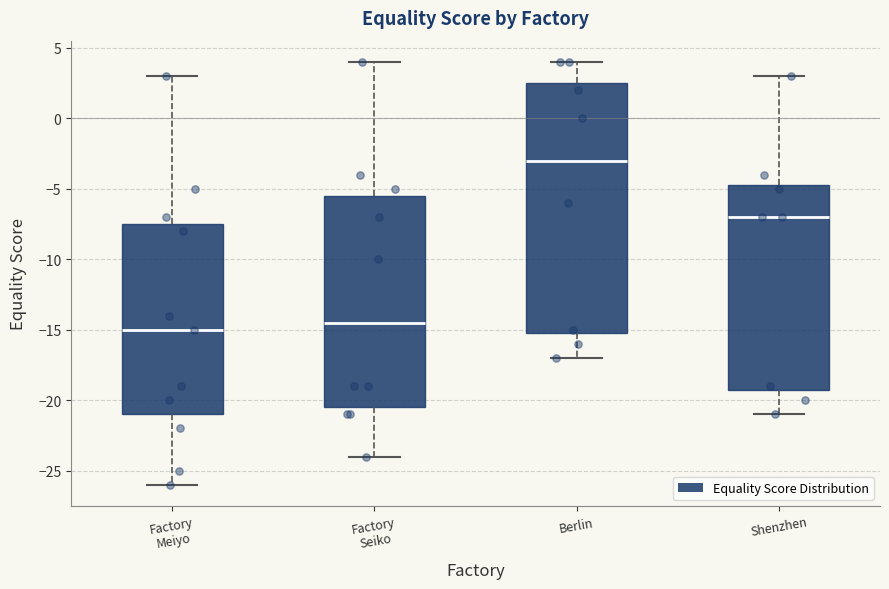

Which box's median line is the highest?

Berlin